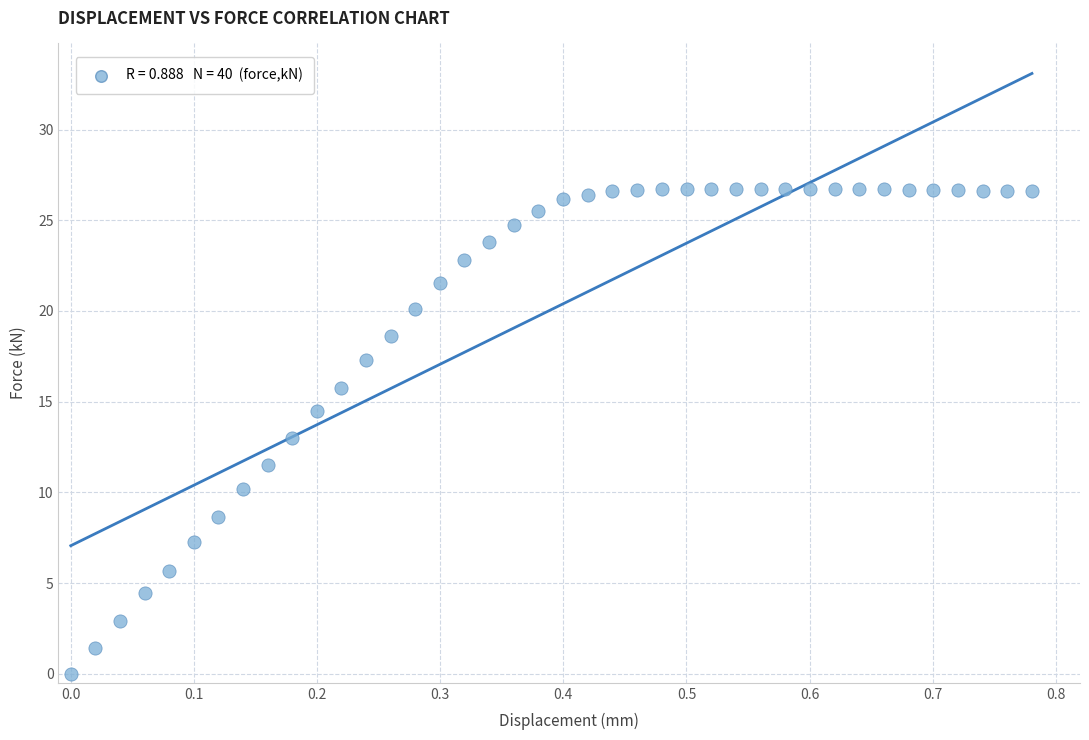

What is the range of X values (max minus min)?

0.8